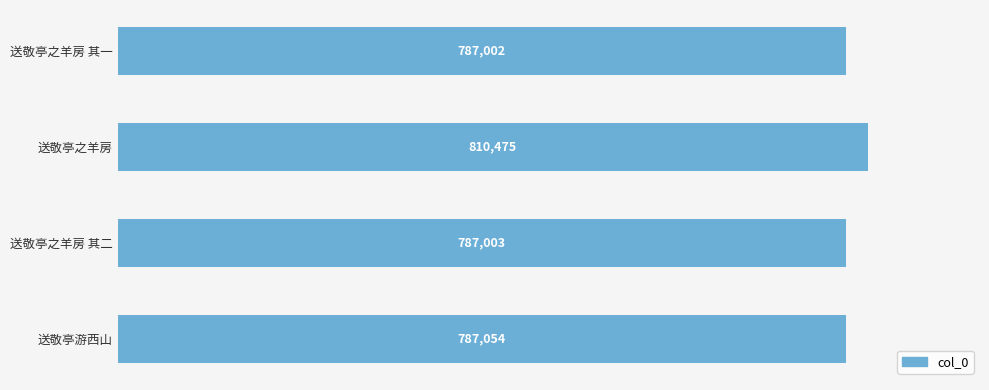

Where is the data nearest to the value 798738?

送敬亭游西山